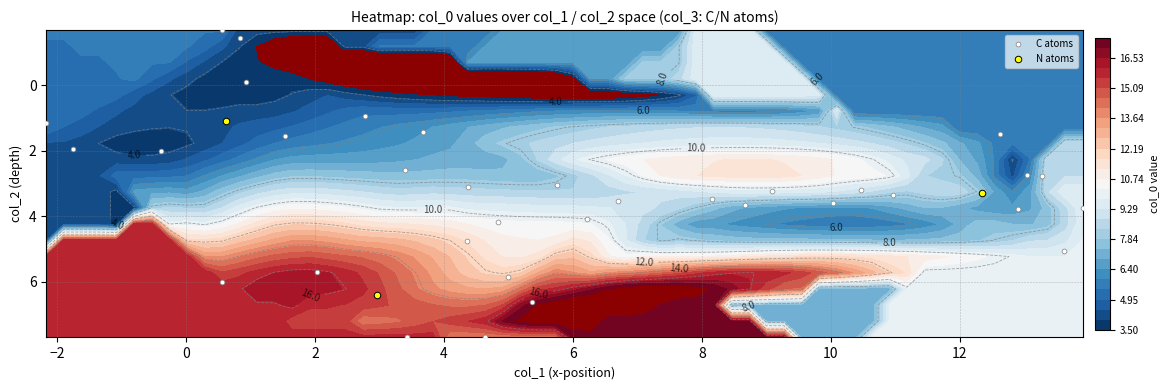

What is the sum of all values?

10.8